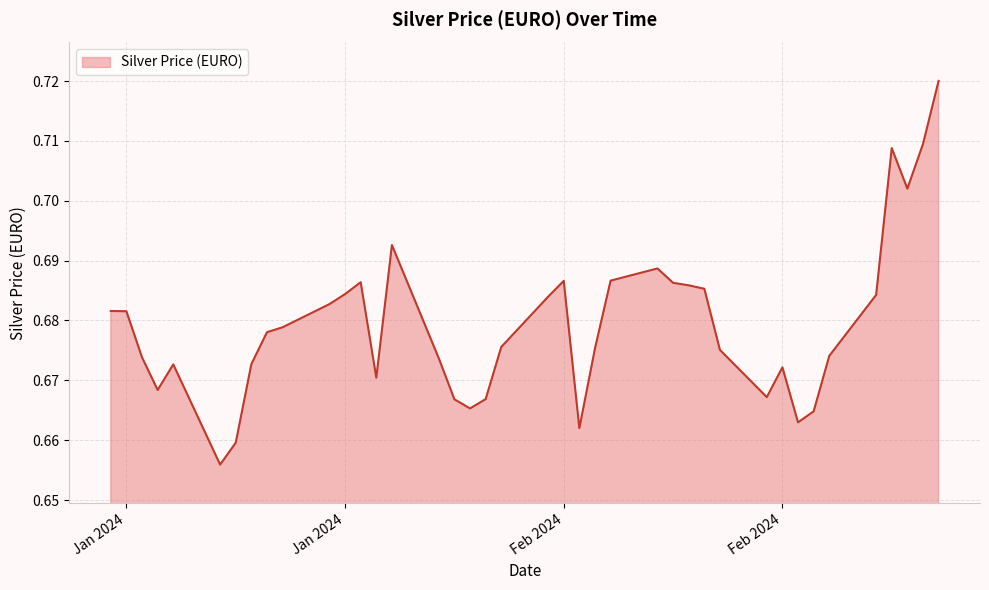

Rank the categories by value from lowest to highest.

2024-01-22, 2024-01-23, 2024-02-14, 2024-02-28, 2024-02-29, 2024-02-07, 2024-02-06, 2024-02-08, 2024-02-26, 2024-01-18, 2024-02-01, 2024-02-27, 2024-01-19, 2024-01-24, 2024-02-05, 2024-01-17, 2024-03-01, 2024-02-23, 2024-02-15, 2024-02-09, 2024-01-25, 2024-01-26, 2024-01-16, 2024-01-15, 2024-01-29, 2024-02-12, 2024-03-04, 2024-01-30, 2024-02-22, 2024-02-21, 2024-02-20, 2024-01-31, 2024-02-13, 2024-02-16, 2024-02-19, 2024-02-02, 2024-03-06, 2024-03-05, 2024-03-07, 2024-03-08